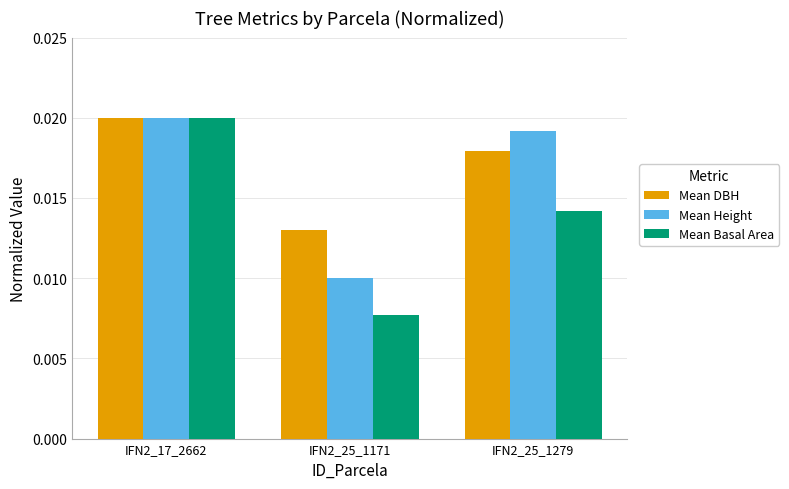

At which label does Mean DBH reach its minimum?

IFN2_25_1171